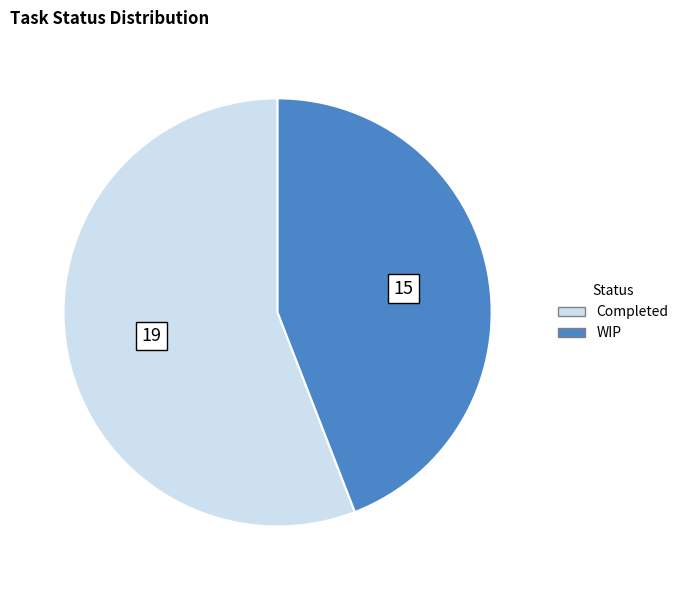

Which category has the smallest portion of the pie?

WIP